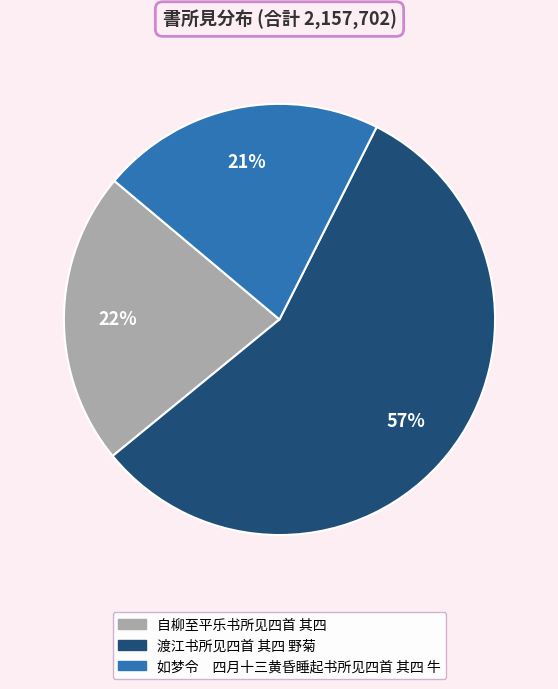

Which slice is the largest?

渡江书所见四首 其四 野菊